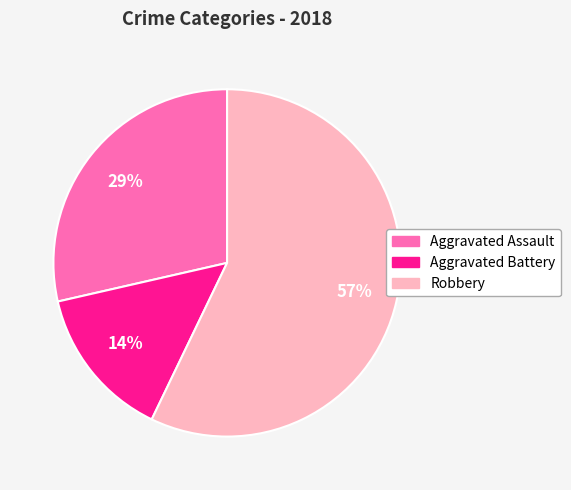

Is there any slice that represents more than half of the pie?

Yes